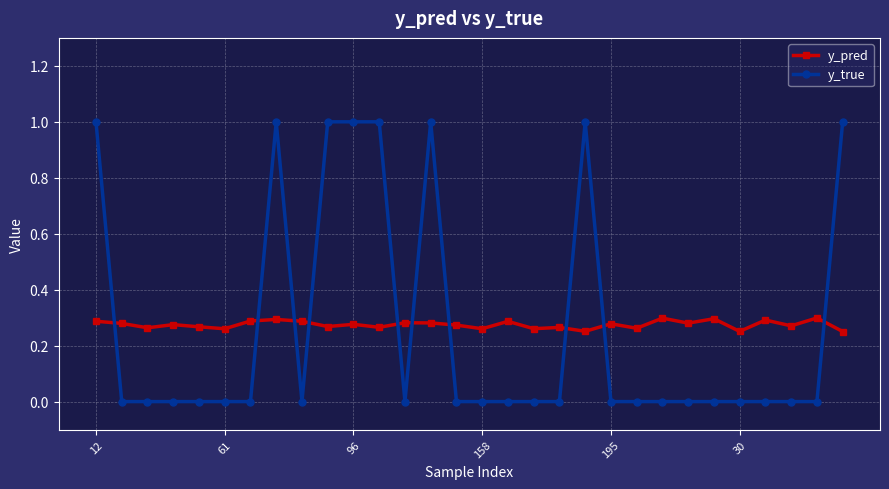

What is the difference between the maximum and minimum values in the y_true series?

1.0